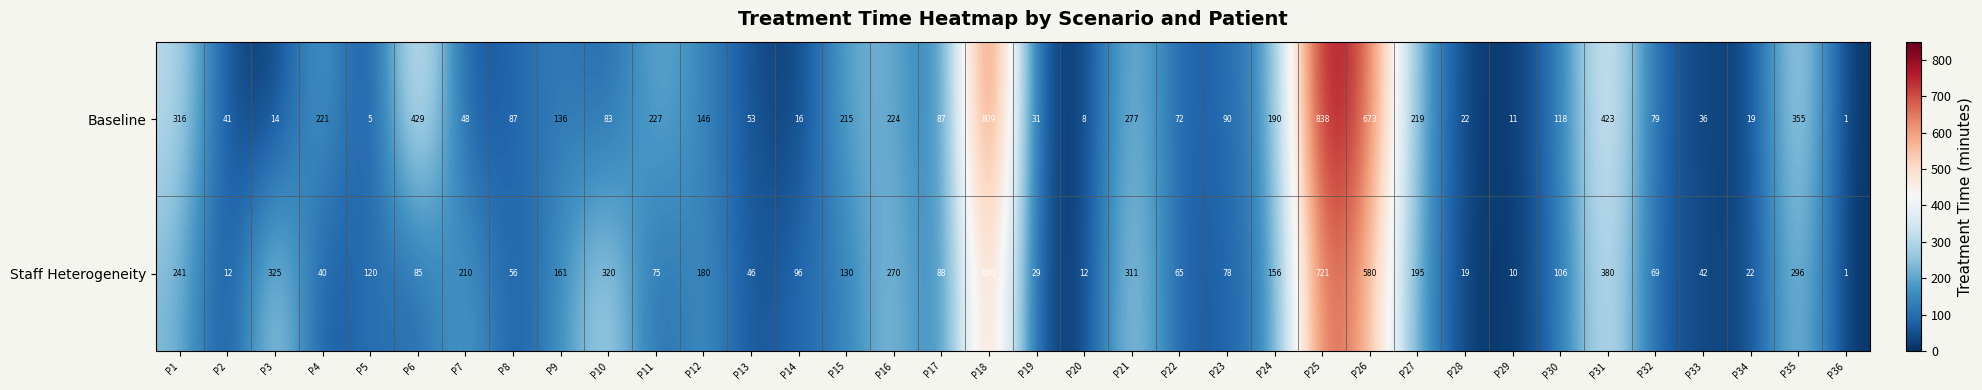

How many categories are shown in the chart?

36